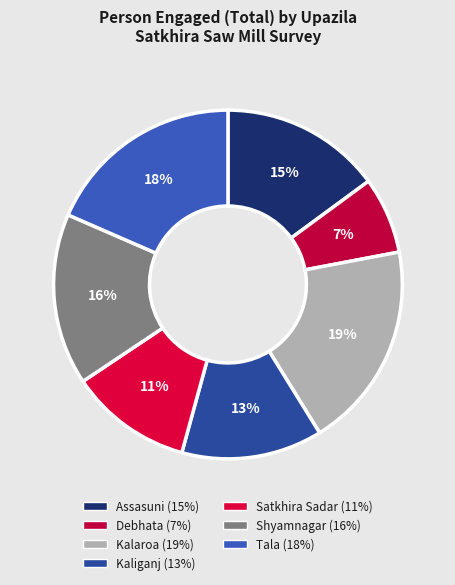

What is the largest slice in the pie chart?

Kalaroa